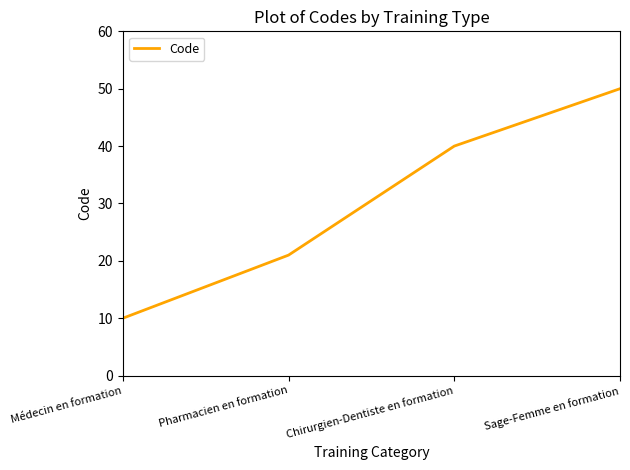

How many values are between 21 and 50?

3